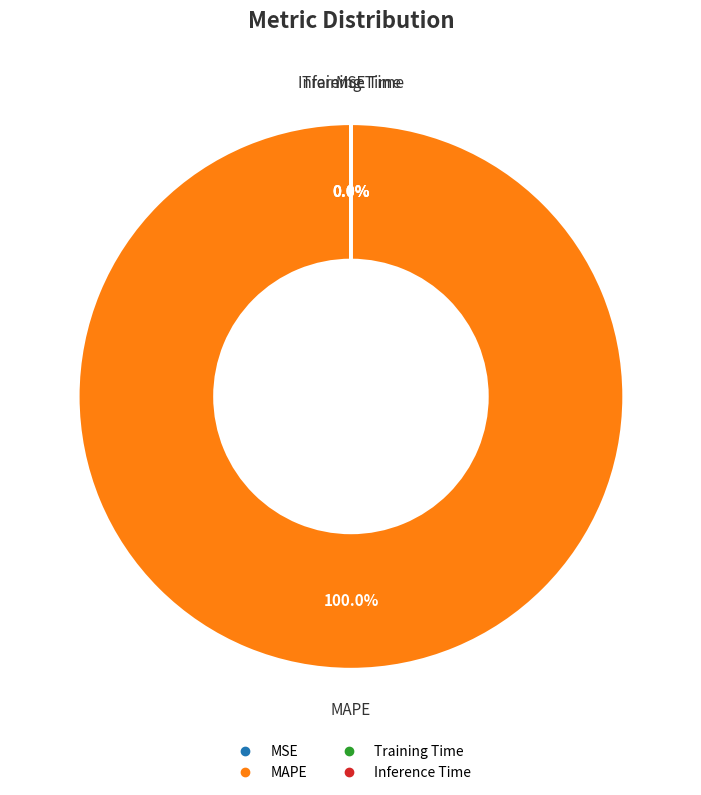

Which category accounts for the majority?

MAPE